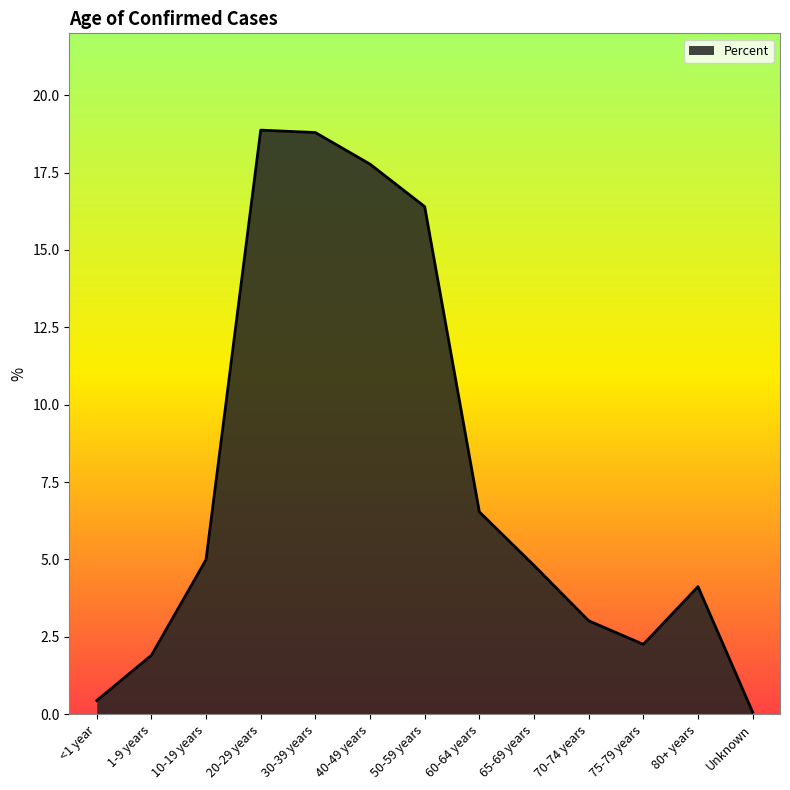

Between 40-49 years and 70-74 years, which is larger?

40-49 years